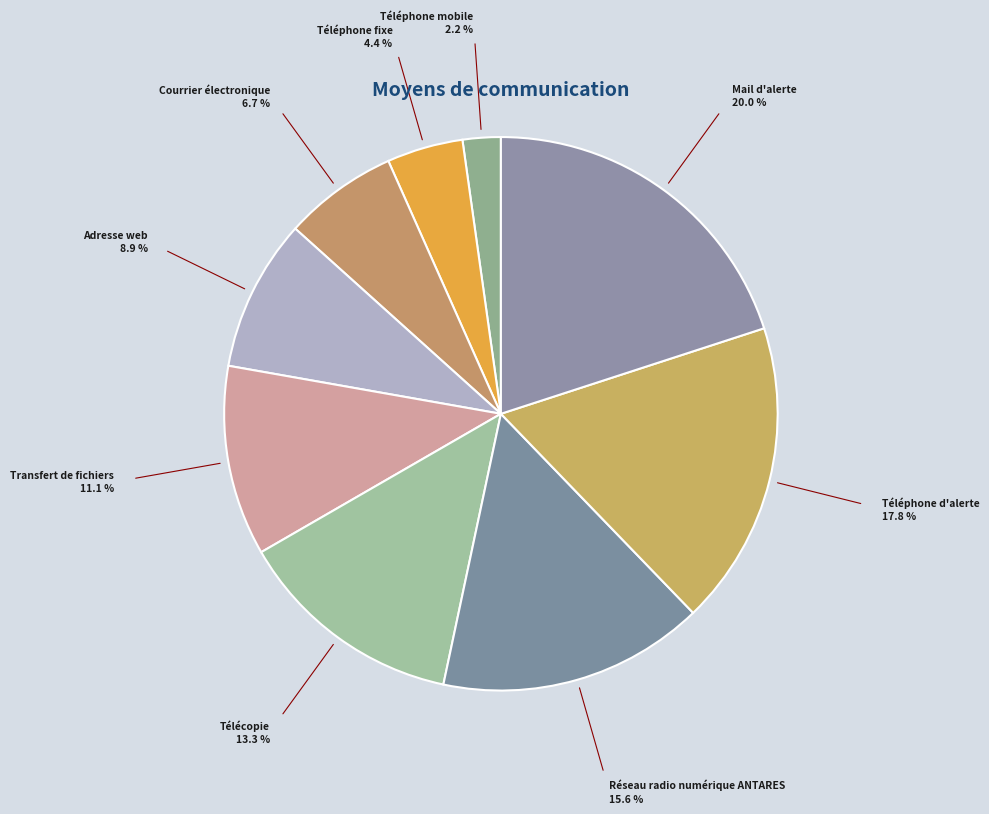

Rank the categories by value from lowest to highest.

Téléphone mobile, Téléphone fixe, Courrier électronique, Adresse web, Transfert de fichiers, Télécopie, Réseau radio numérique ANTARES, Téléphone d'alerte, Mail d'alerte